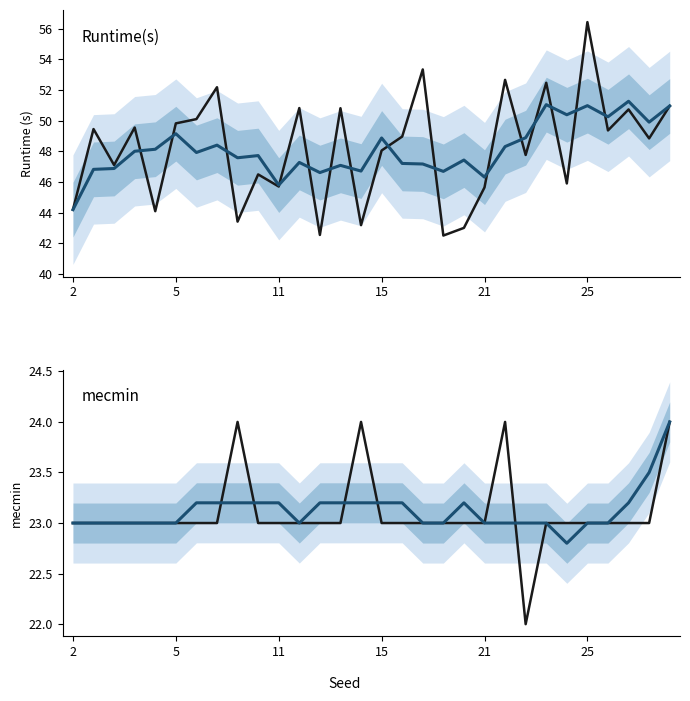

Which series has the largest total across all categories?

Runtime(s)